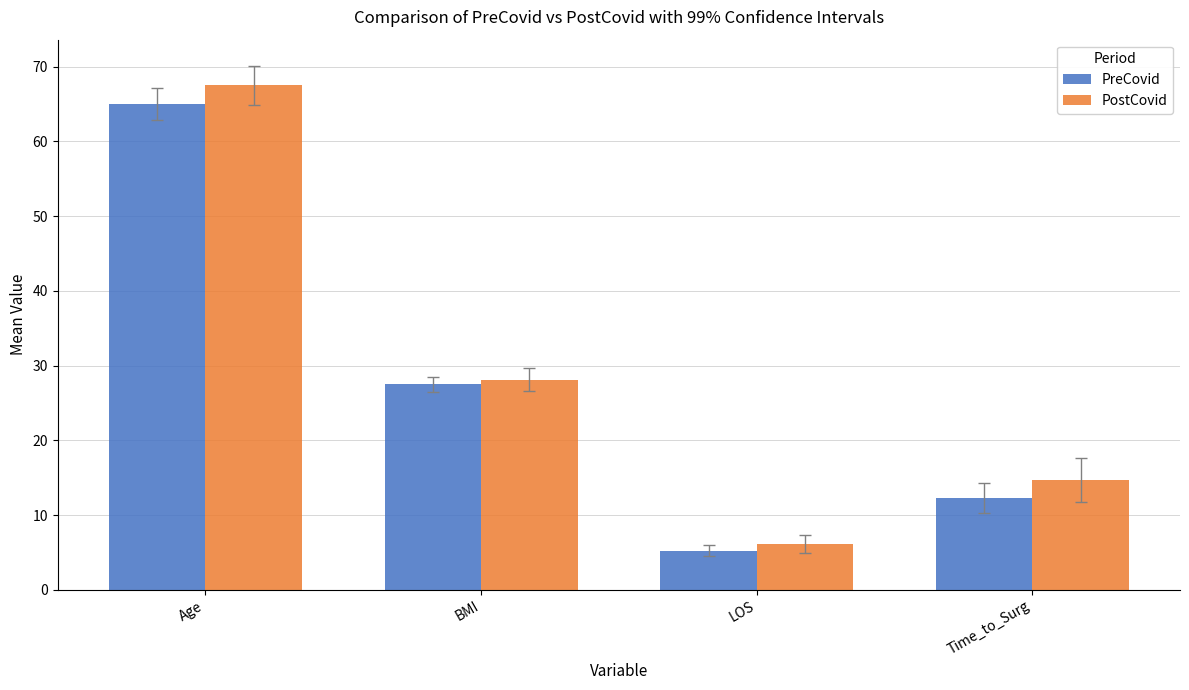

What is the highest value of the PostCovid series?

67.5